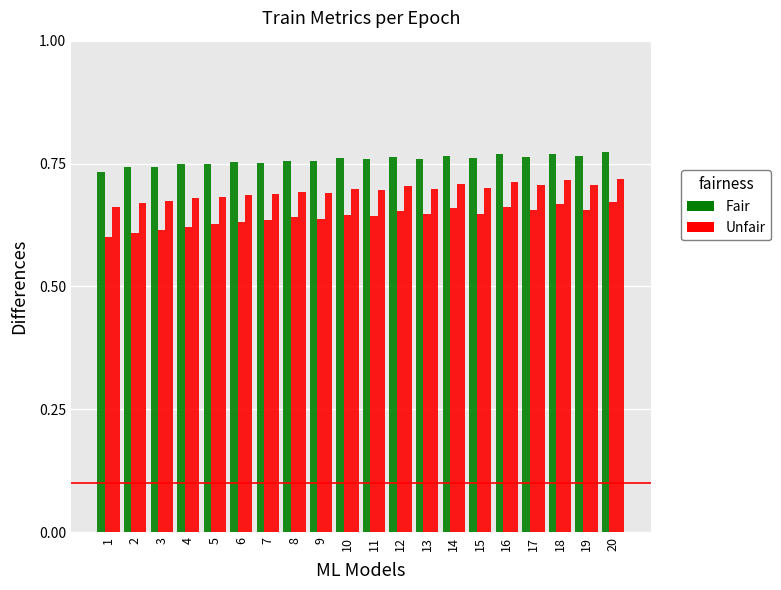

At how many categories does at least one series exceed 0?

20